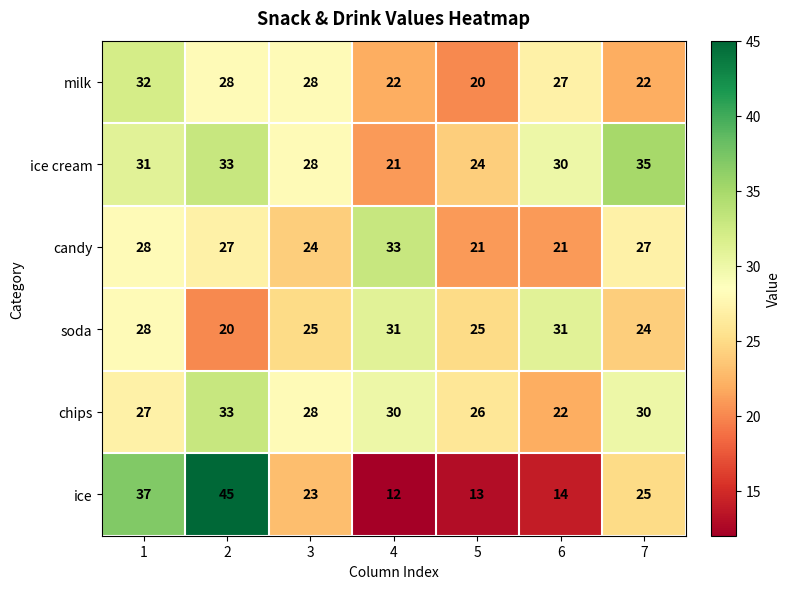

What is the spread (max minus min) of values at 4?

21